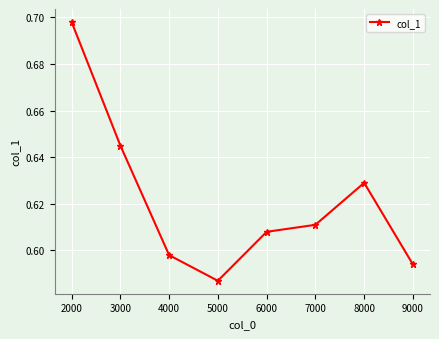

What is the sum of all values?

5.0